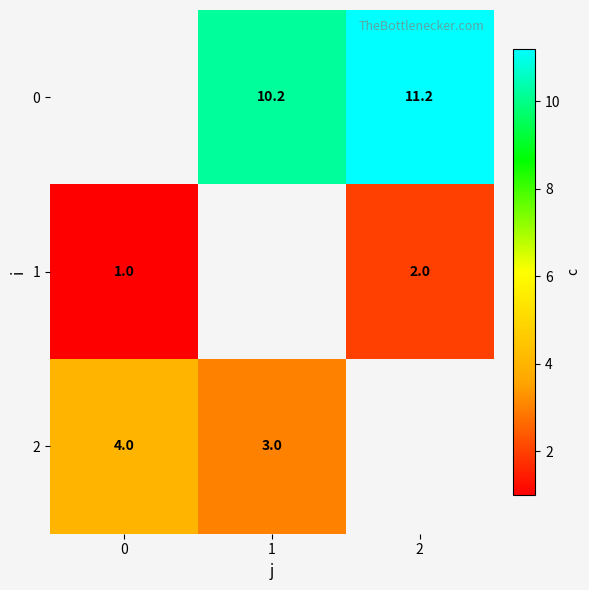

Is the value of 0 at 1 greater than the value of 1 at 2?

Yes